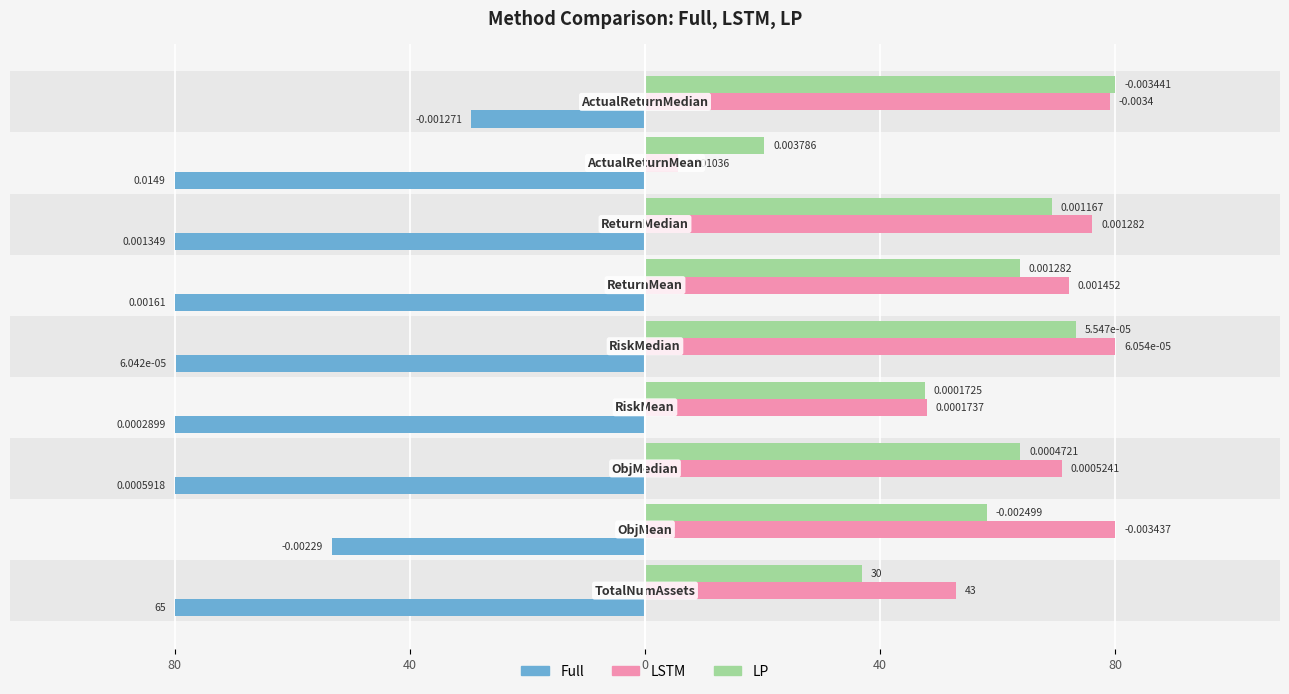

What is the difference between the second highest and second lowest values in the LP series?

36.4